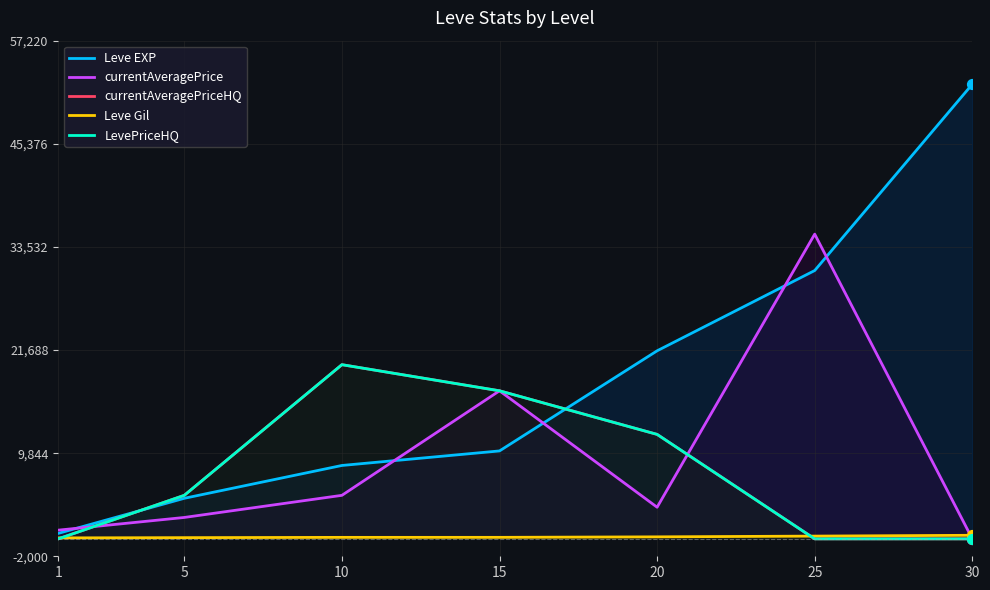

Which series contains the lowest Y value?

currentAveragePrice